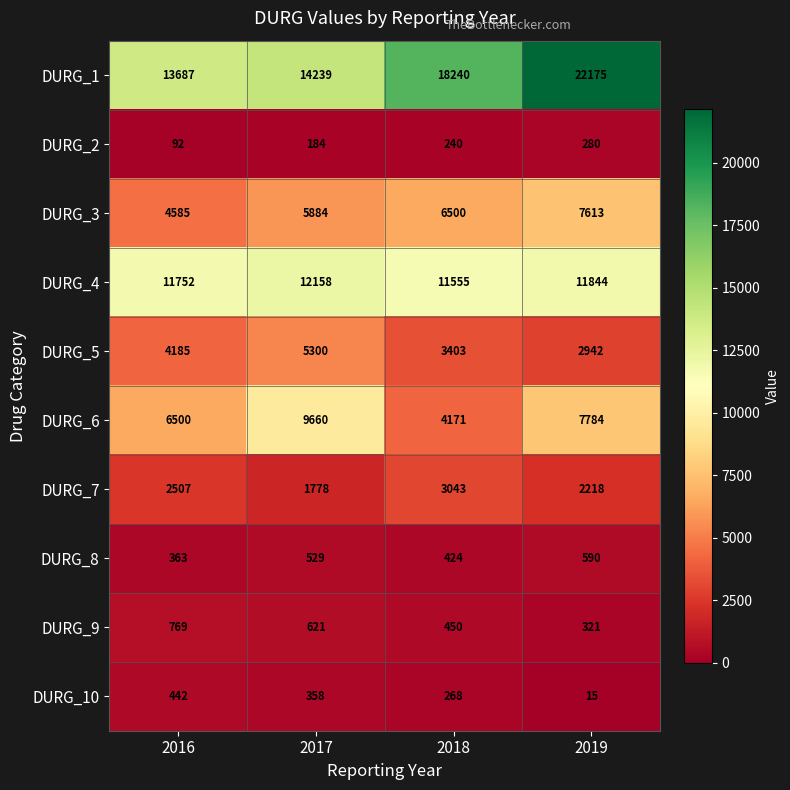

Which label corresponds to the smallest value in the chart?

2019